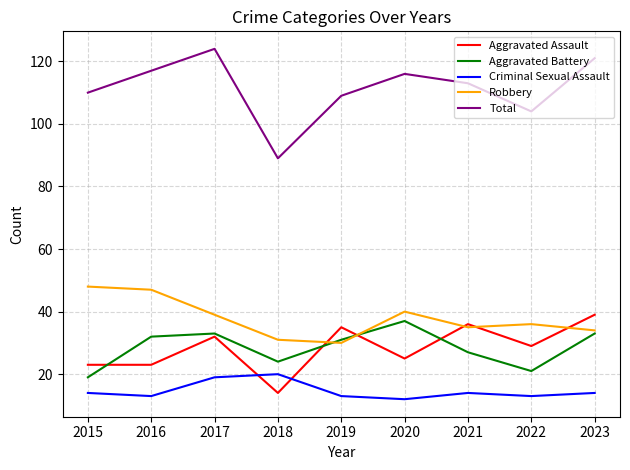

At which category does Robbery reach its first local peak?

2020